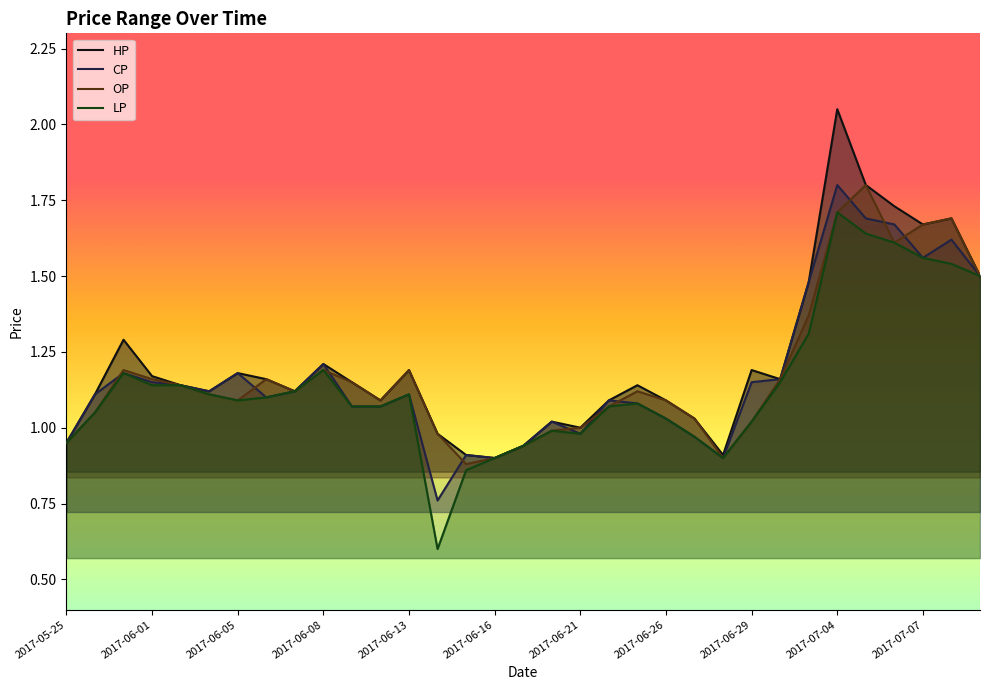

Does the chart have visible grid lines?

No